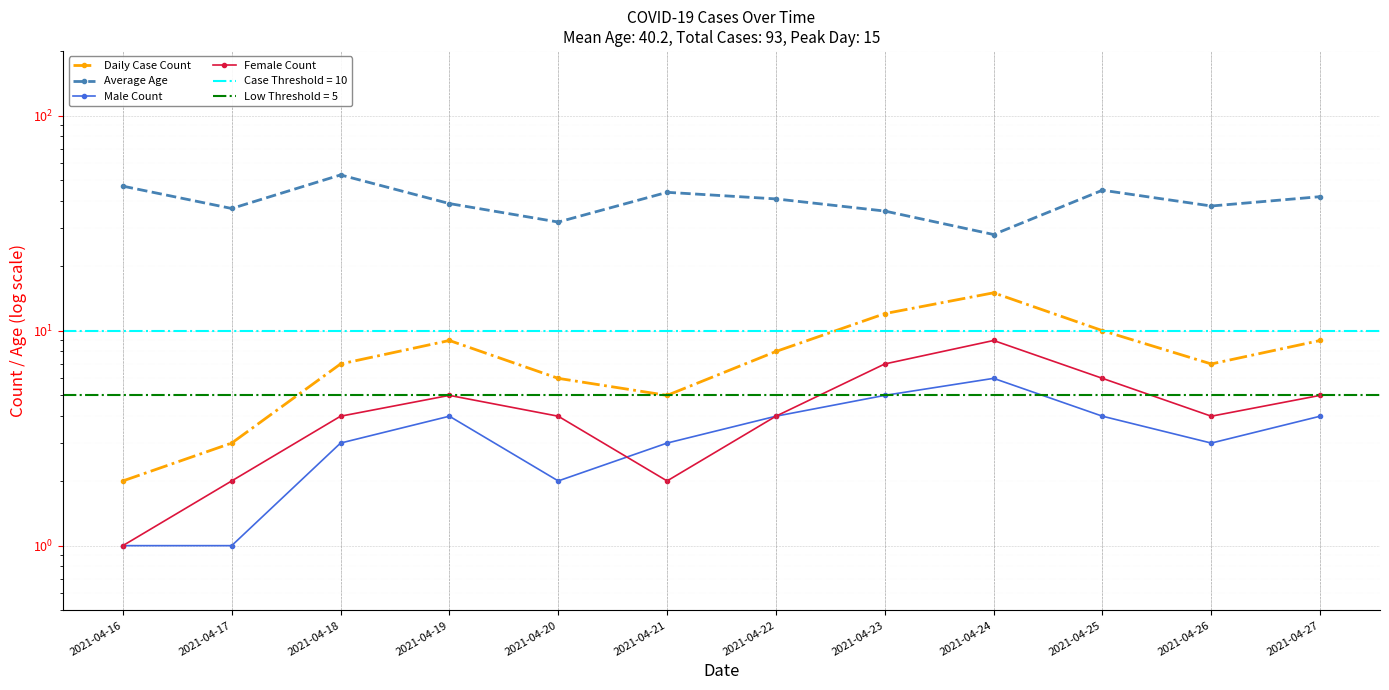

Reading left to right, extract all data points from this chart.

Daily Case Count: 2	3	7	9	6	5	8	12	15	10	7	9
Average Age: 47	37	53	39	32	44	41	36	28	45	38	42
Male Count: 1	1	3	4	2	3	4	5	6	4	3	4
Female Count: 1	2	4	5	4	2	4	7	9	6	4	5